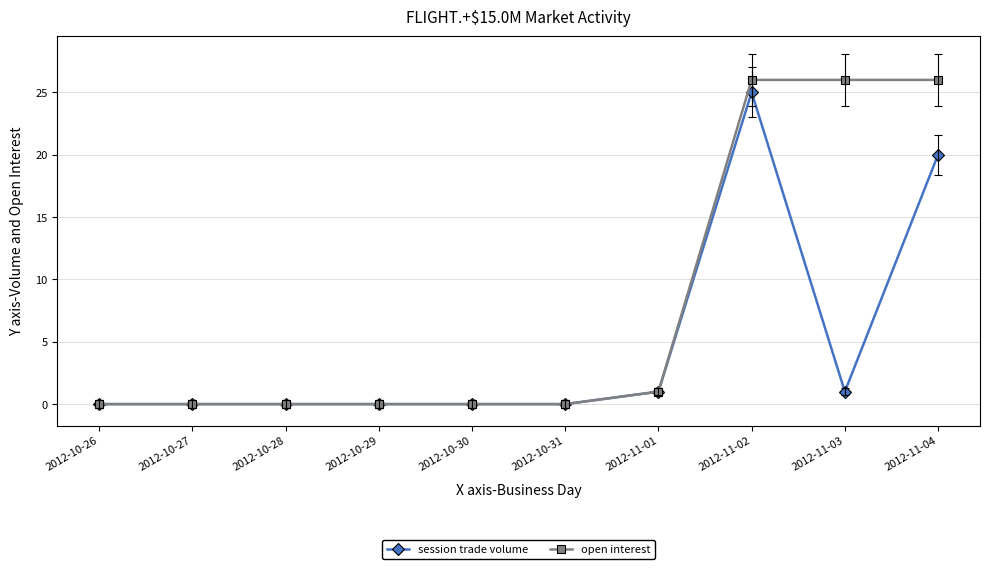

What are all the series names shown in the legend?

session trade volume, open interest